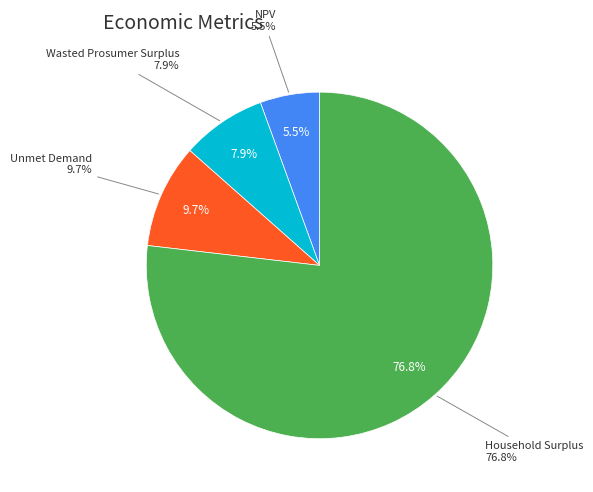

Rank the categories by value from highest to lowest.

Household Surplus, Unmet Demand, Wasted Prosumer Surplus, NPV